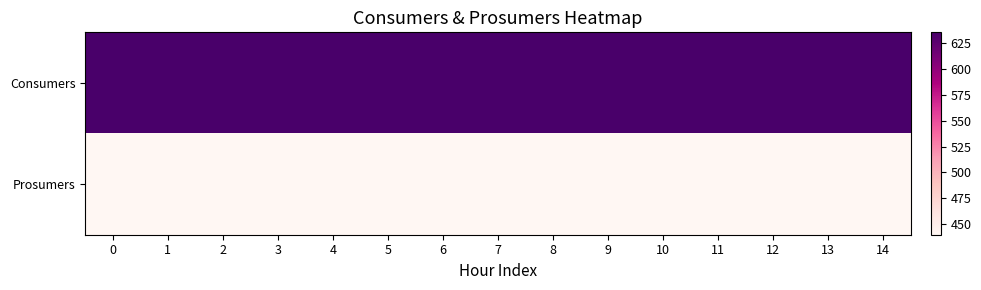

Count the number of data series in this chart.

2